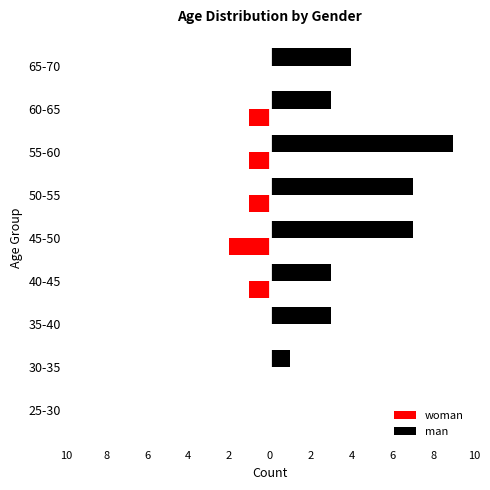

What are all the series names shown in the legend?

woman, man